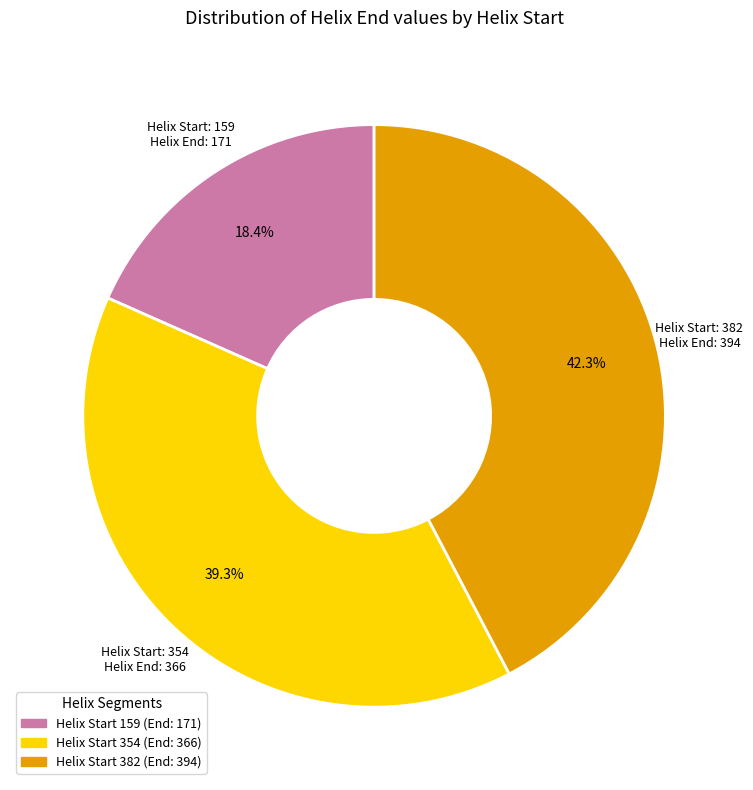

Is there any slice that represents more than half of the pie?

No